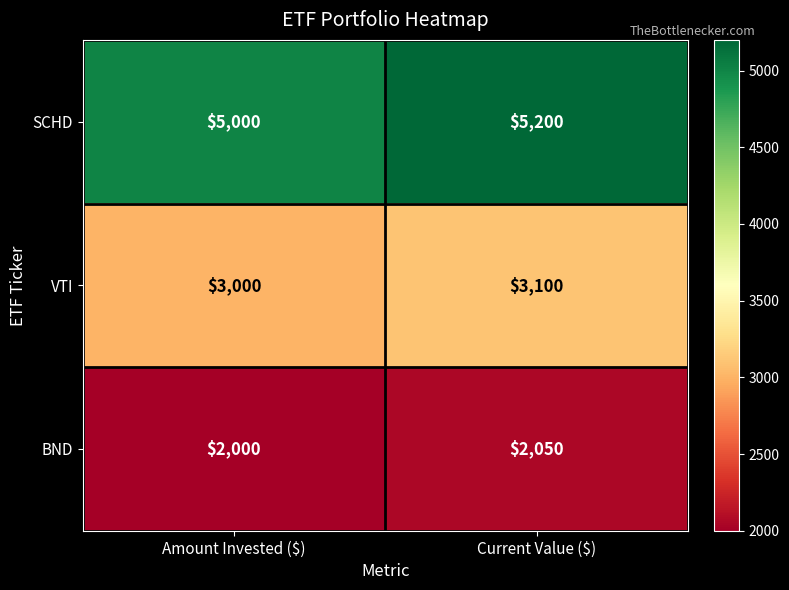

The VTI series shows 3100 at Current Value ($). True or false?

True